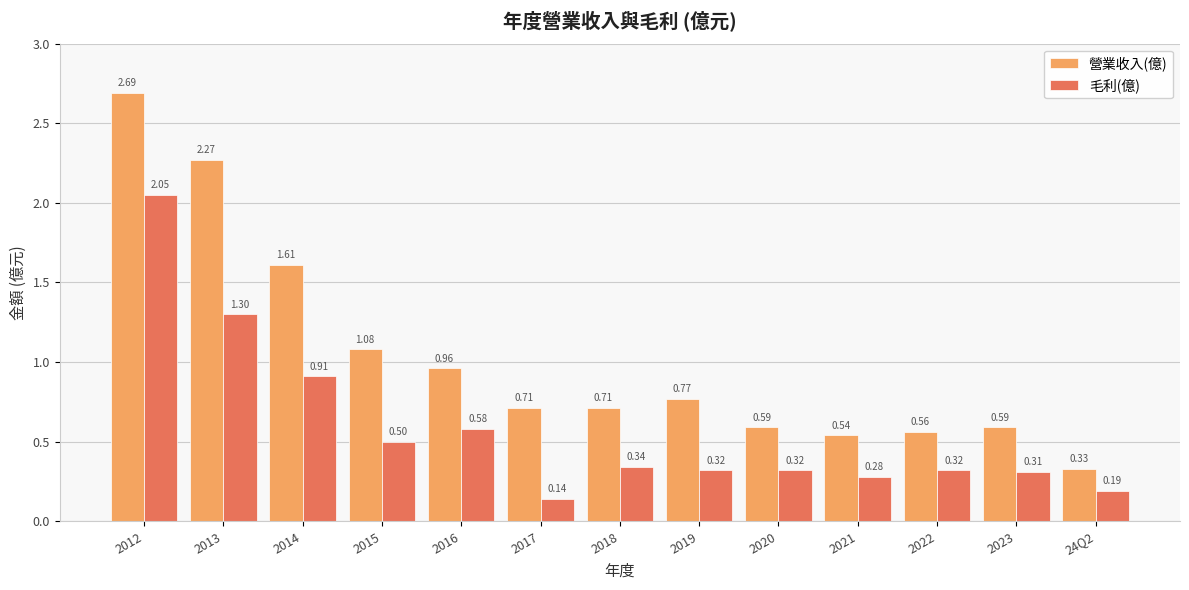

The value of 毛利(億) at 2017 is 0.0. True or false?

False